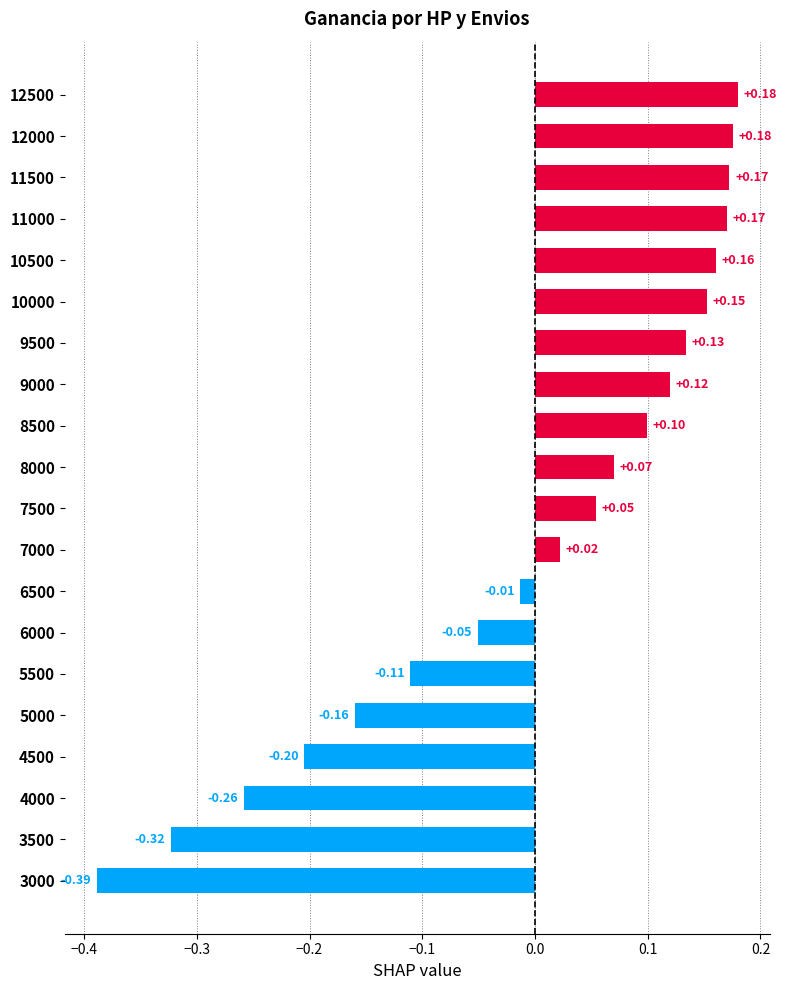

What is the difference between the second highest and minimum values?

0.6